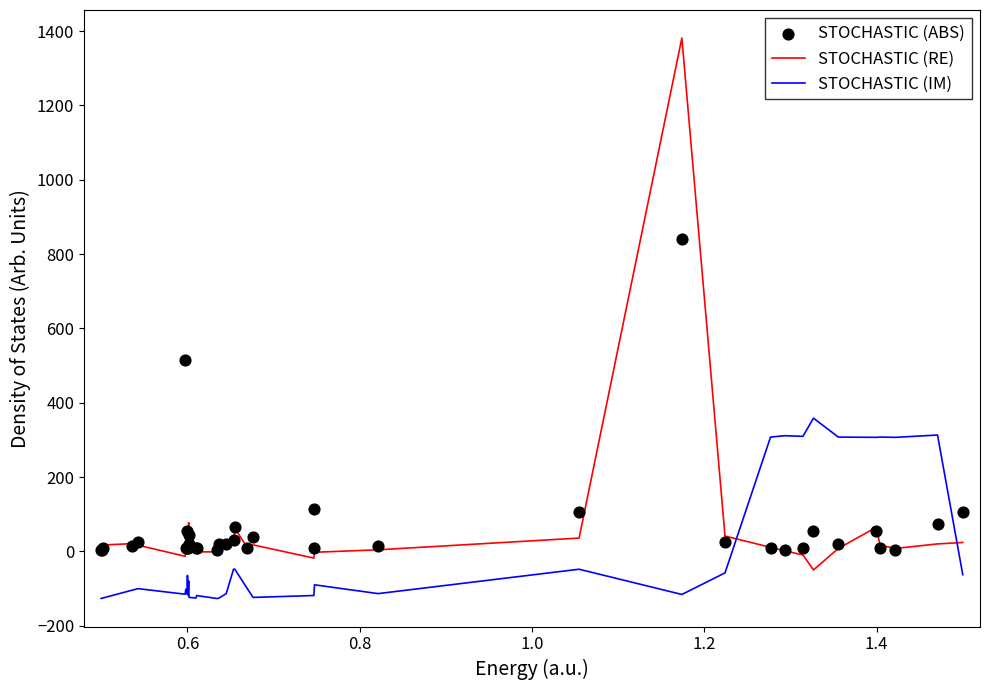

What are all the series names shown in the legend?

STOCHASTIC (RE), STOCHASTIC (IM), STOCHASTIC (ABS)